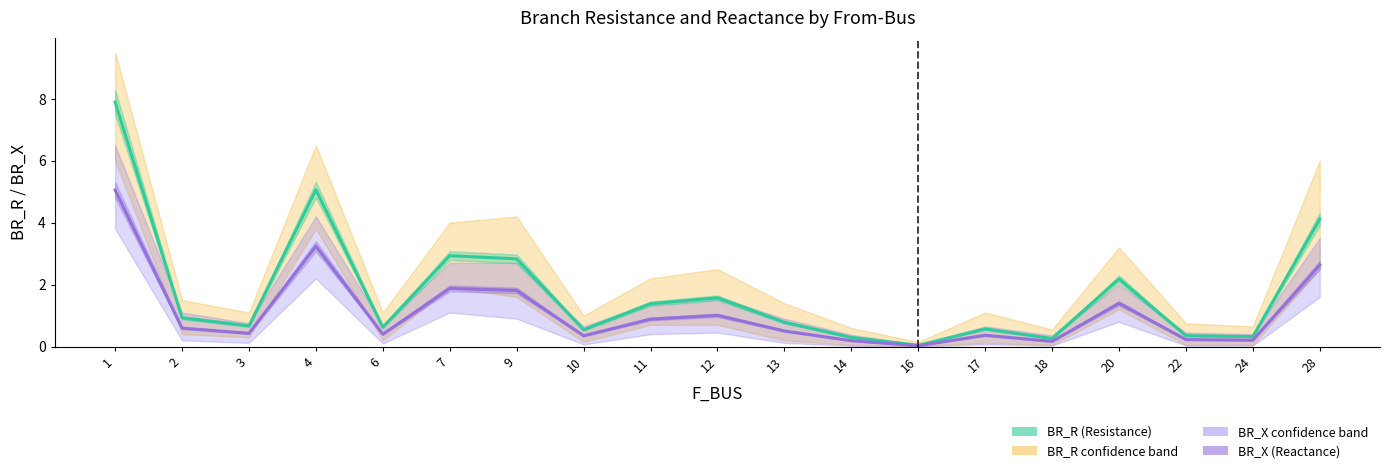

True or false: BR_X (Reactance) has a value of 0.2 at 14.

True